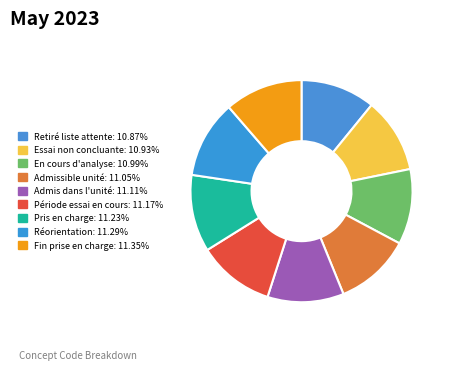

Which slice is the largest?

Fin de prise en charge